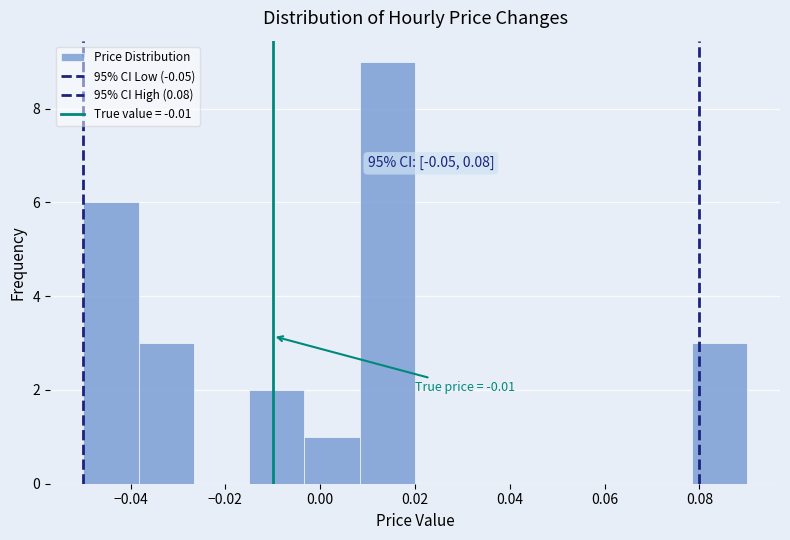

Over which range of the x-axis is the bar tallest?

0.008 to 0.020